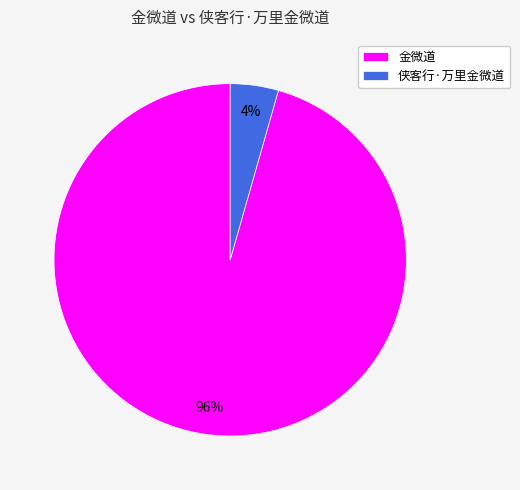

Is it true that 金微道 is 96% of the pie?

True